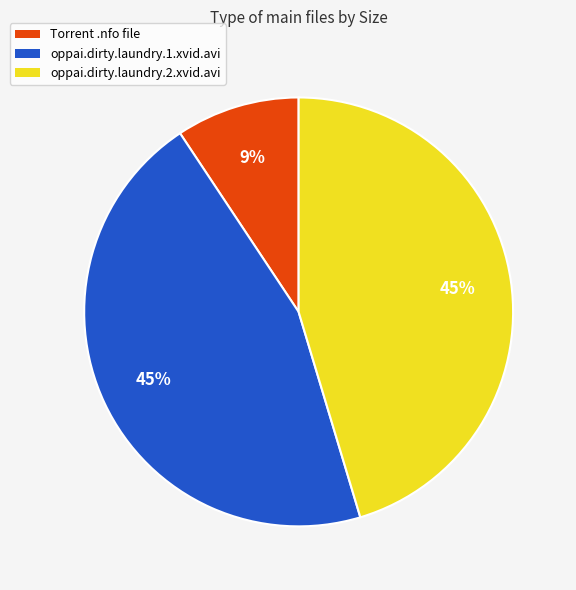

Does any single category account for the majority?

No